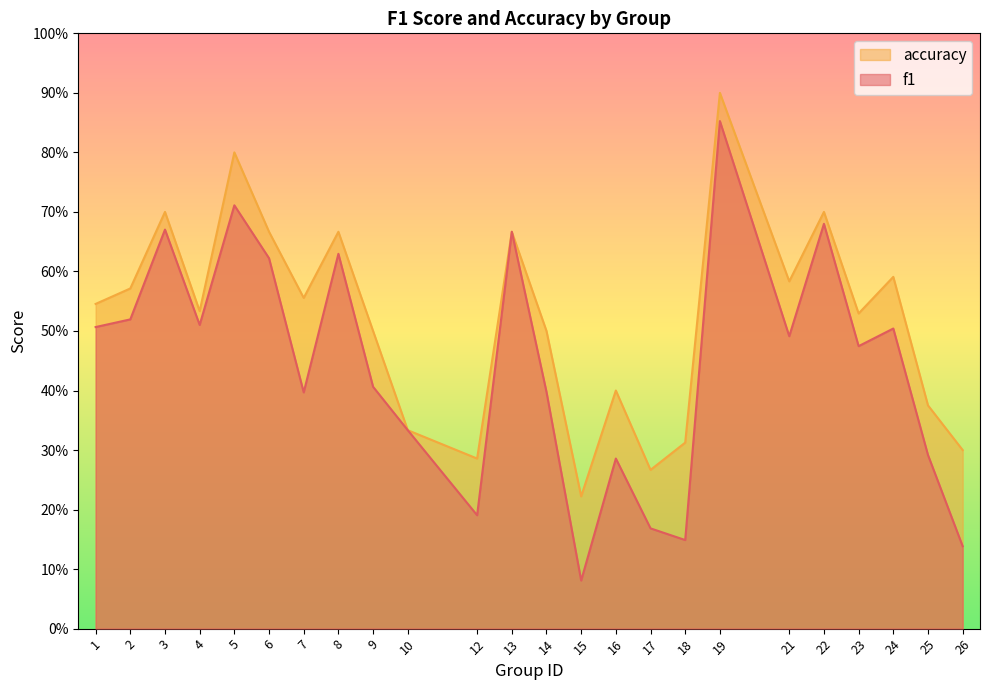

What is the value of the accuracy point at the 12th from the left?

0.7